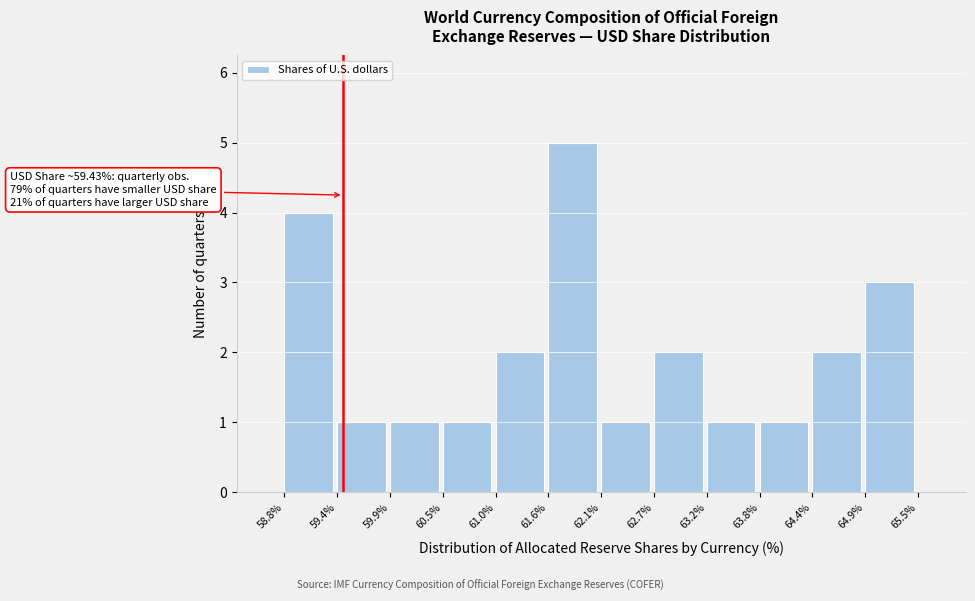

Which range on the x-axis has the tallest bar?

61.6% to 62.1%